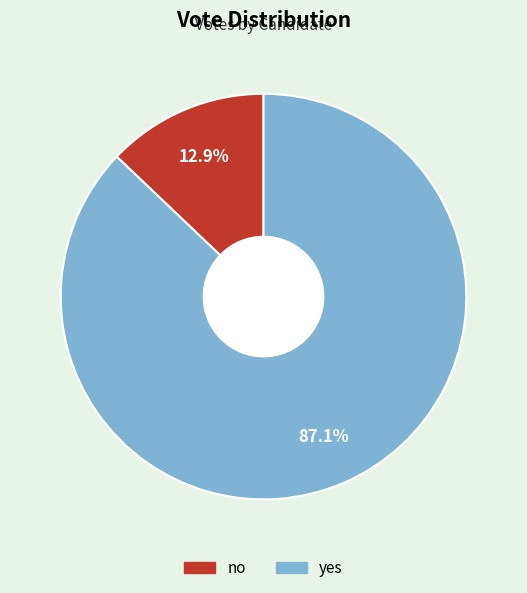

How many segments does this pie chart have?

2